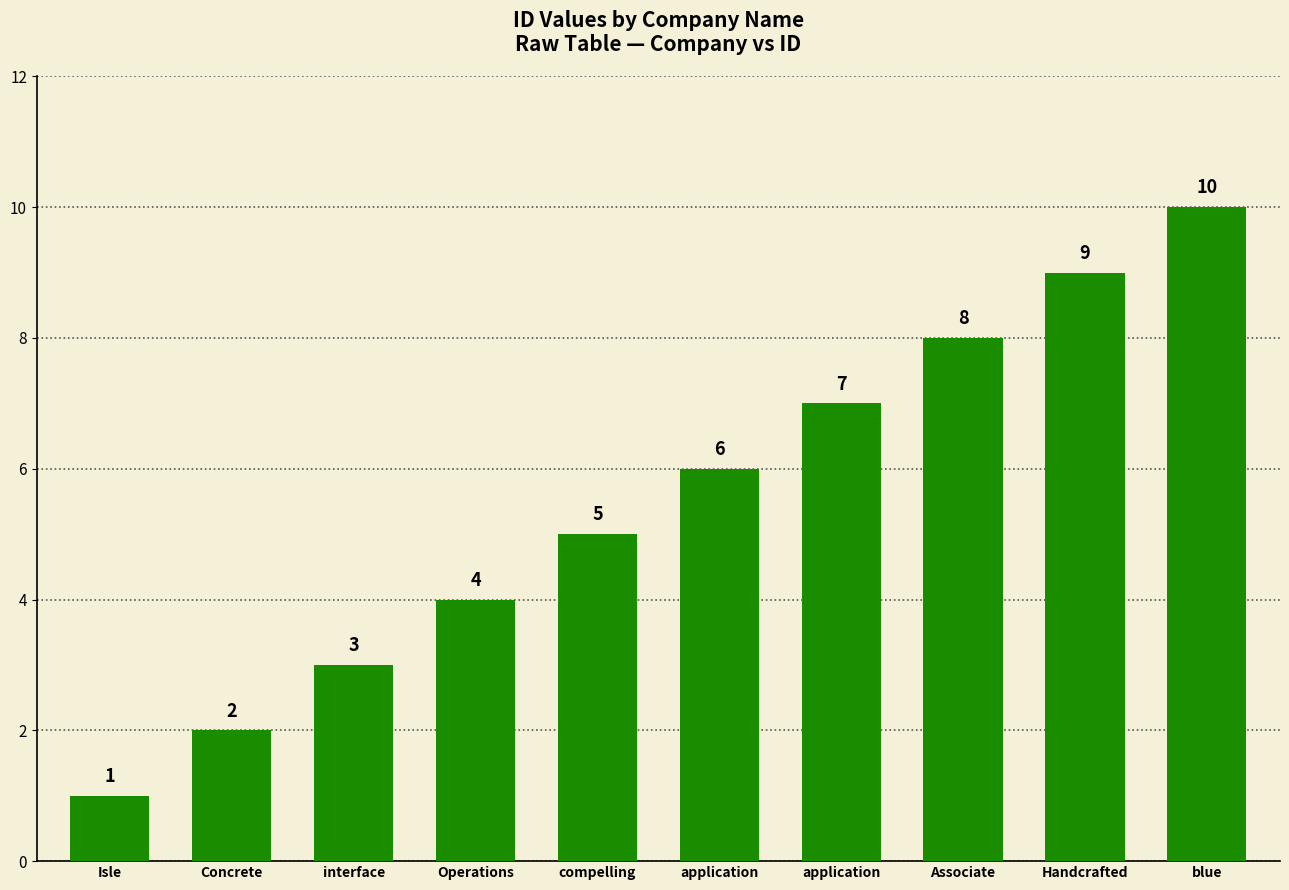

Reading right to left, extract all data points from this chart.

blue=10	Handcrafted=9	Associate=8	application=7	application=6	compelling=5	Operations=4	interface=3	Concrete=2	Isle=1